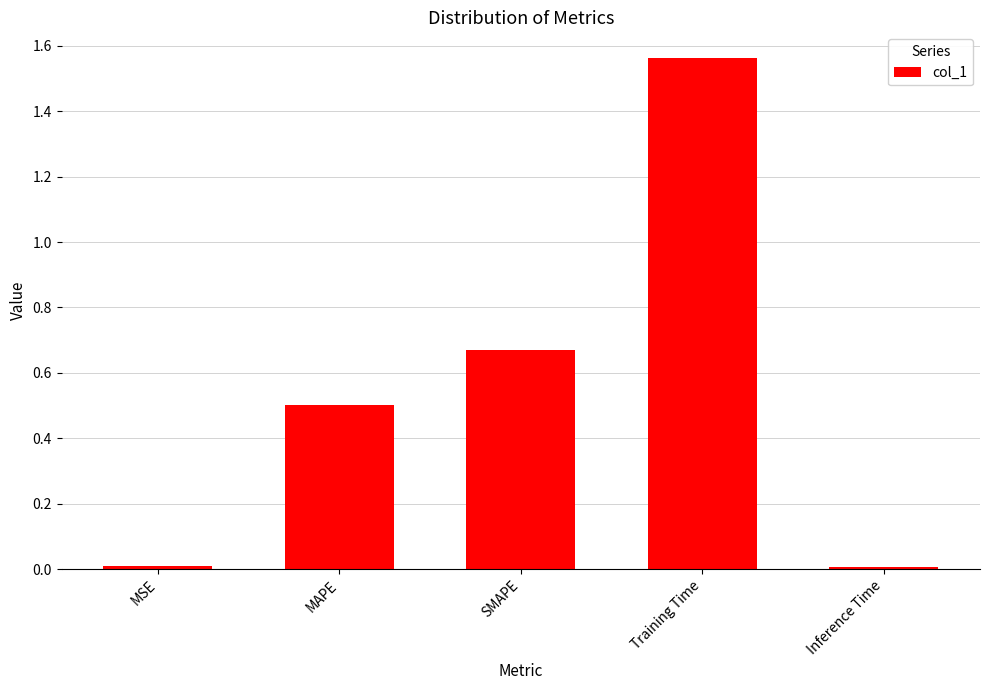

How many distinct data groups are displayed?

1